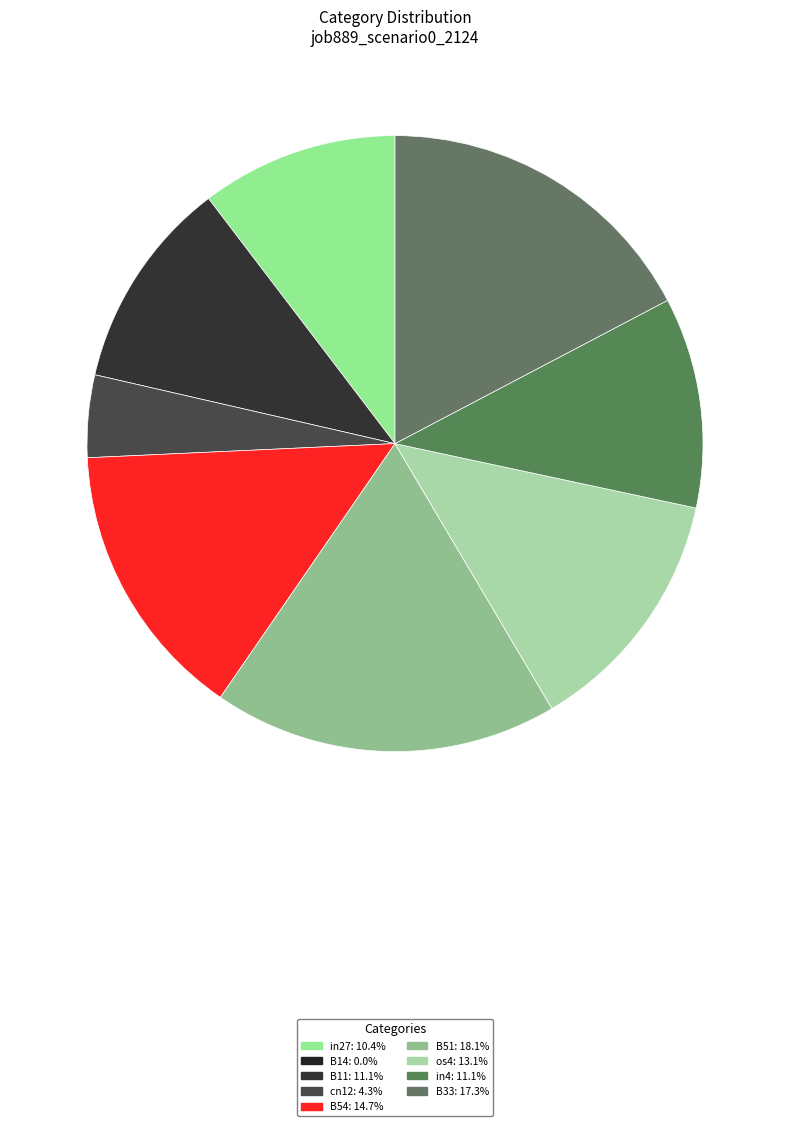

How many slices are in this pie chart?

8